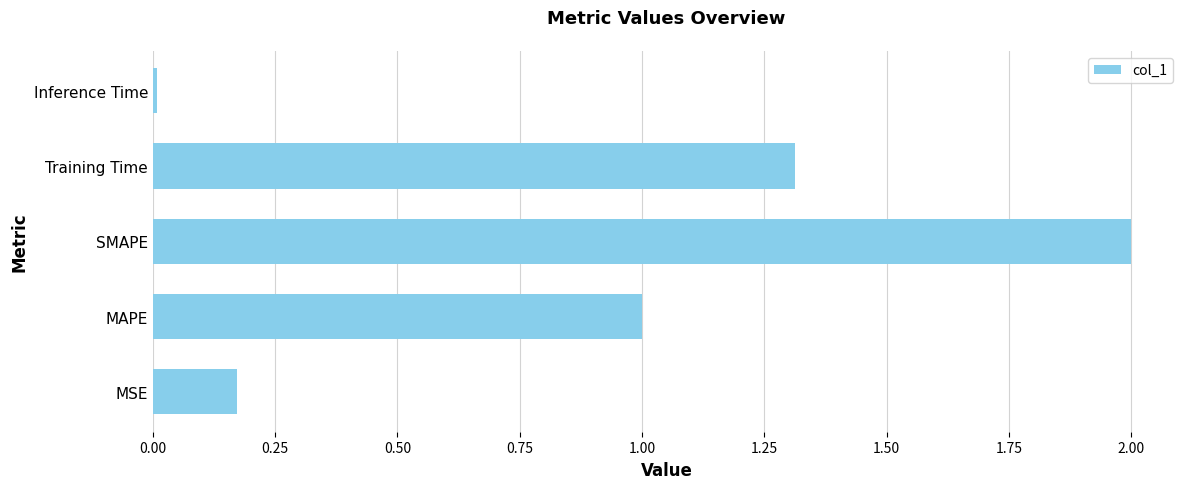

What is the sum of the values at MSE and Training Time?

1.5